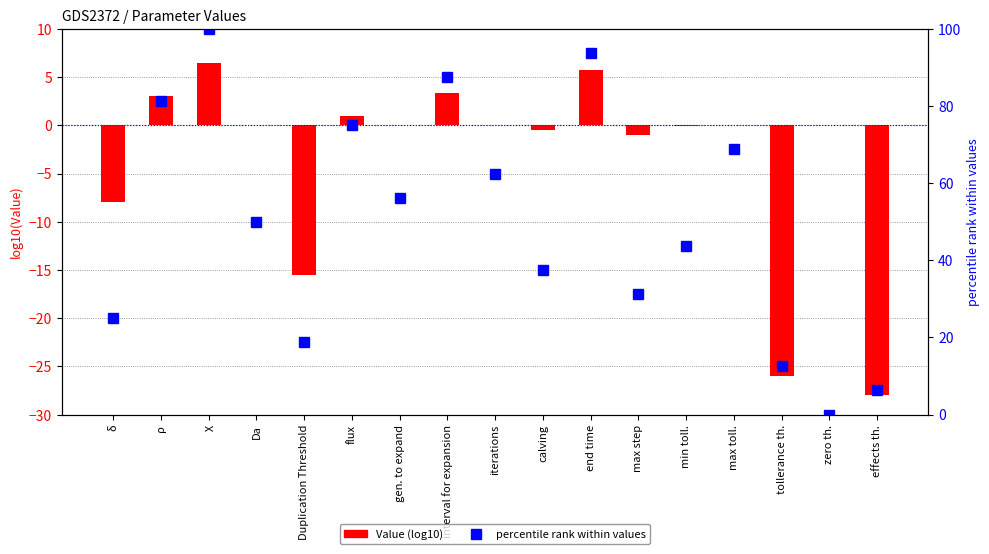

The percentile rank within values series shows 12.5 at tollerance th.. True or false?

True